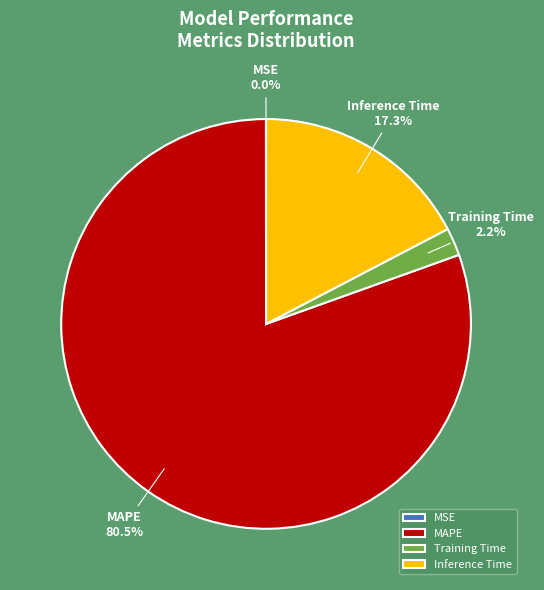

Is the sum of Inference Time and MAPE greater than half?

Yes